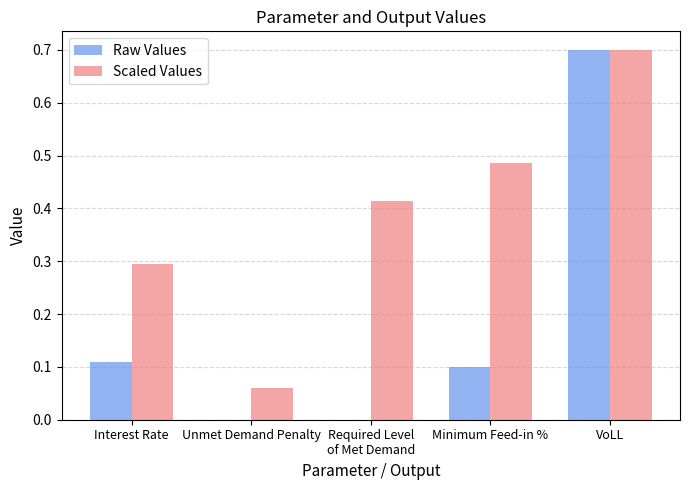

What is the greatest value displayed?

0.7